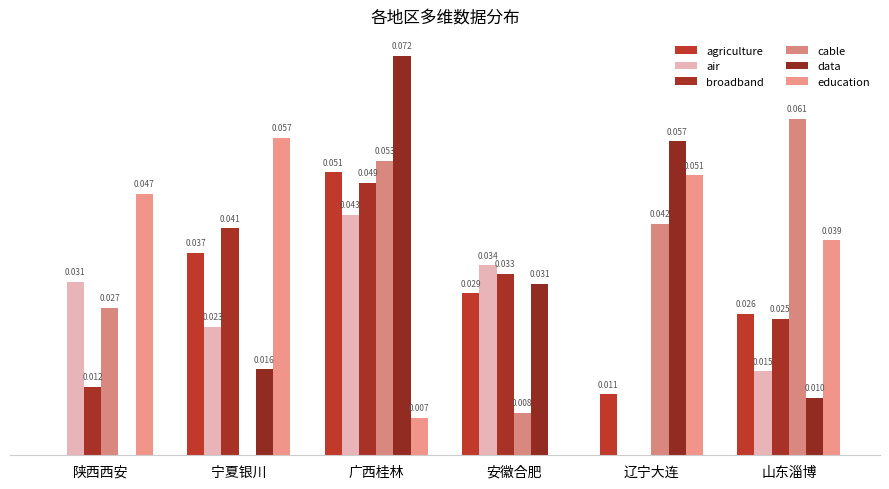

Which series has the largest total across all categories?

education